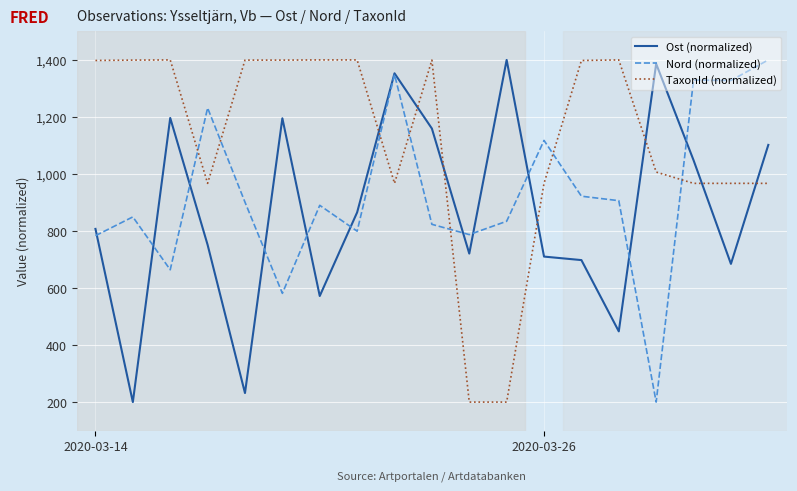

After their last crossing, which series has the higher values: Nord (normalized) or TaxonId (normalized)?

Nord (normalized)